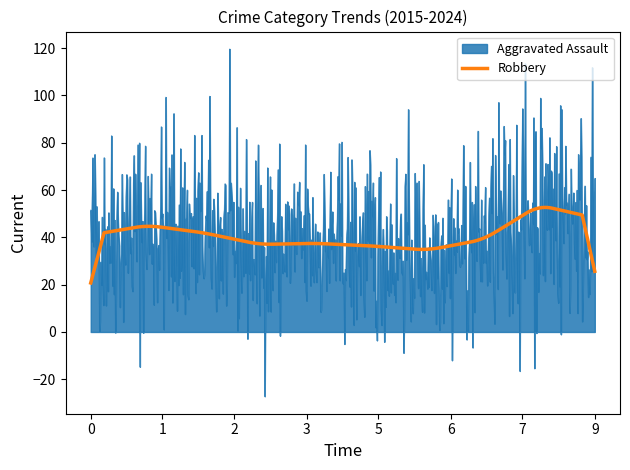

What is the greatest value displayed?

119.7